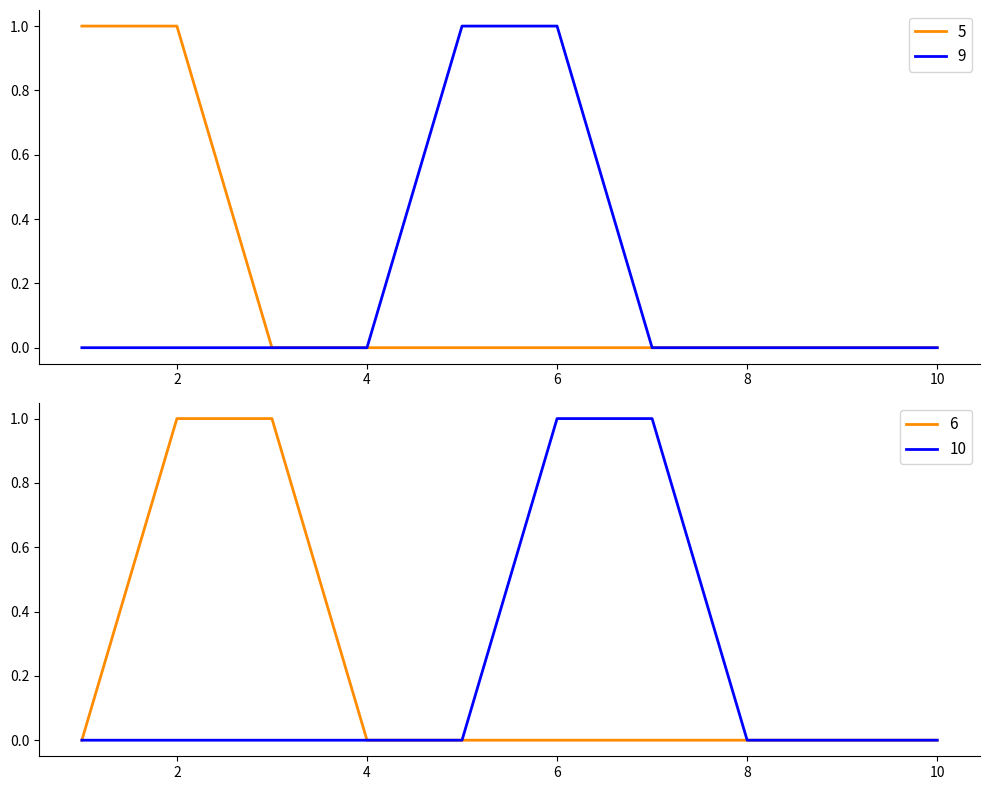

True or false: 6 and 10 intersect in this chart.

False